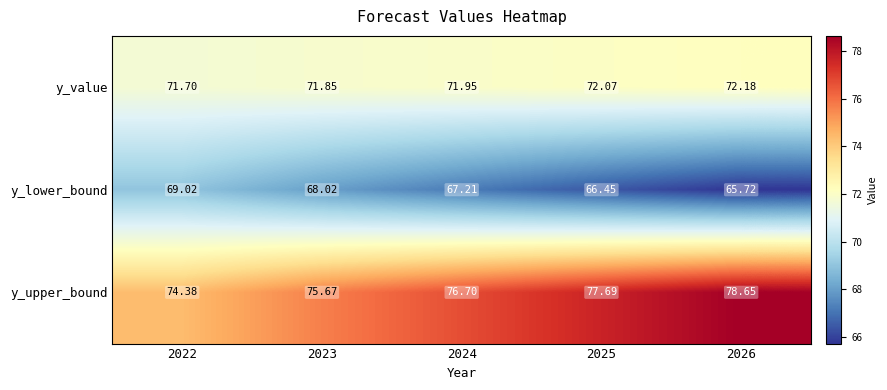

How many data points in y_upper_bound are above 76?

3